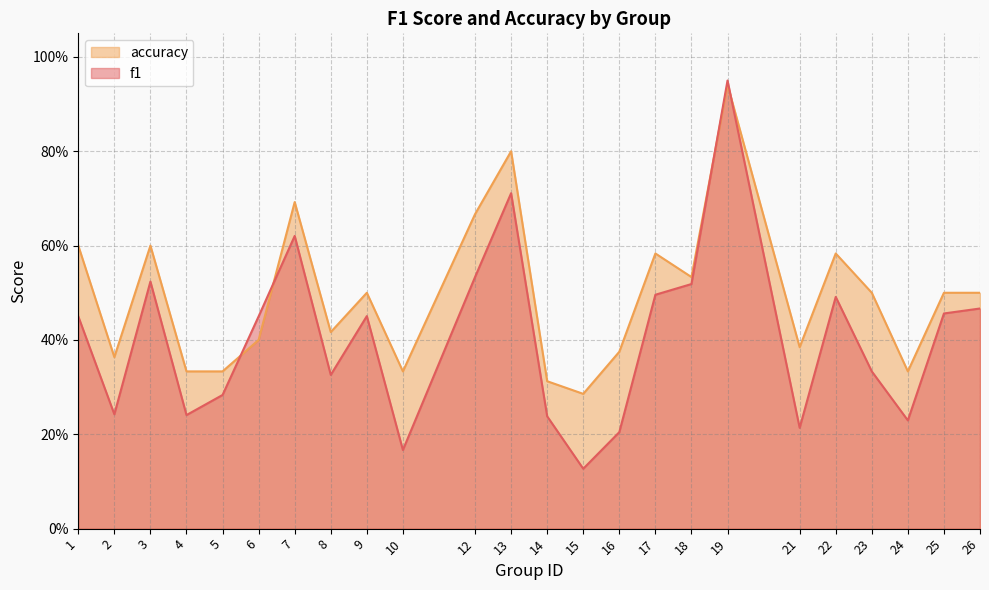

What is the value of the f1 point at the 9th from the left?

0.5